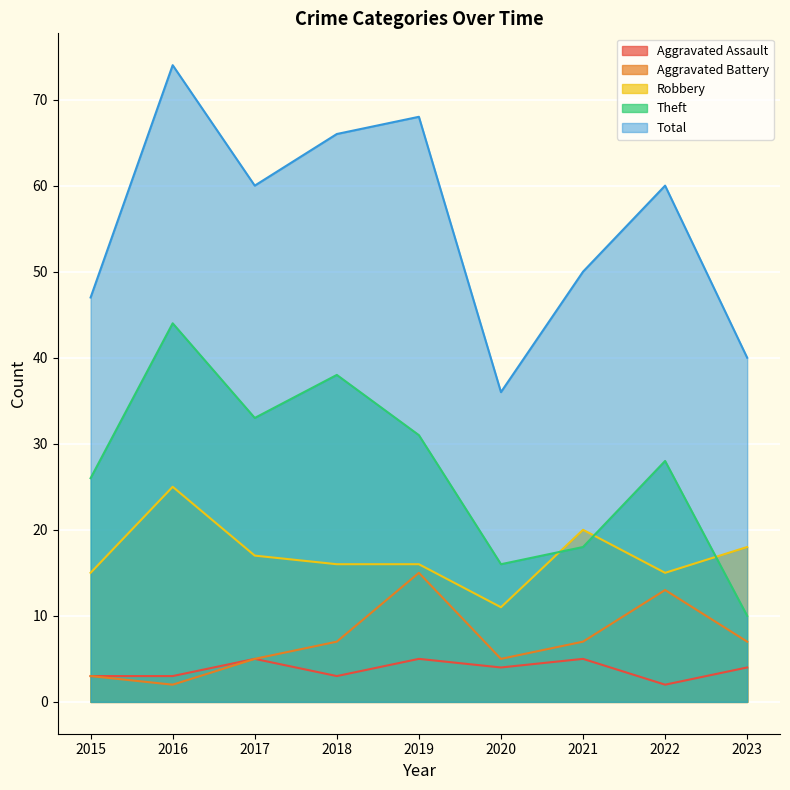

What is the value of the Theft point at the 8th from the left?

28